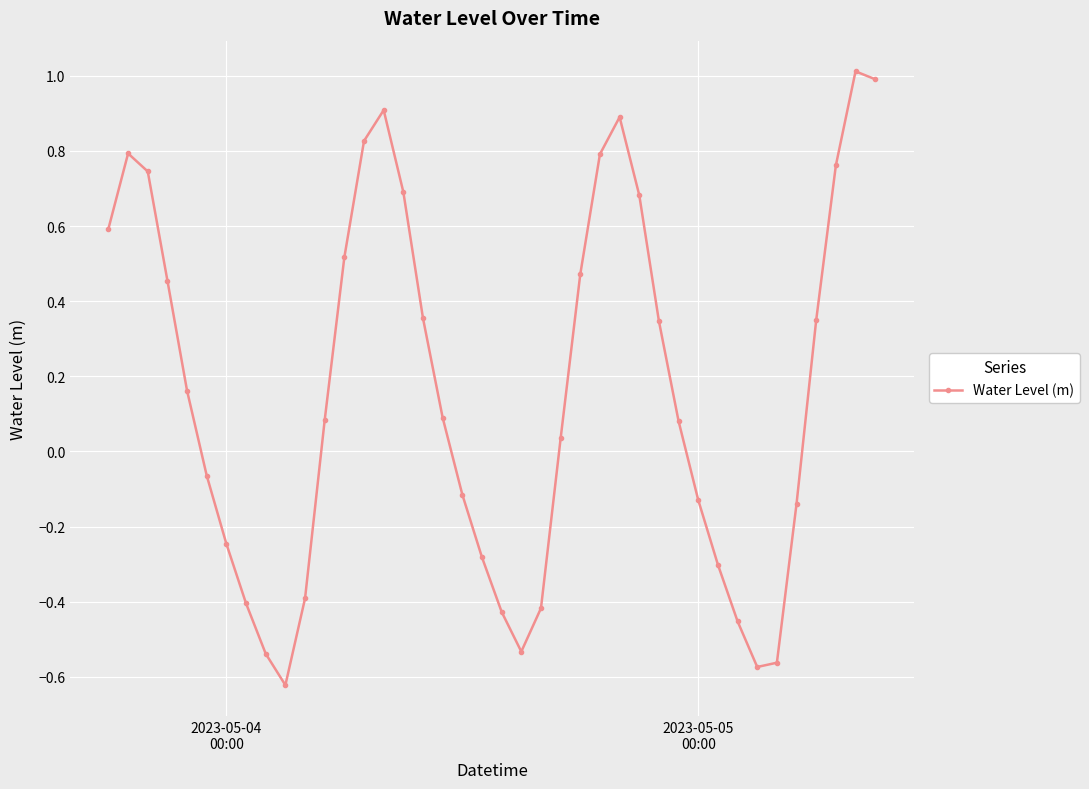

True or false: there are more than 1 points higher than both neighbors.

True